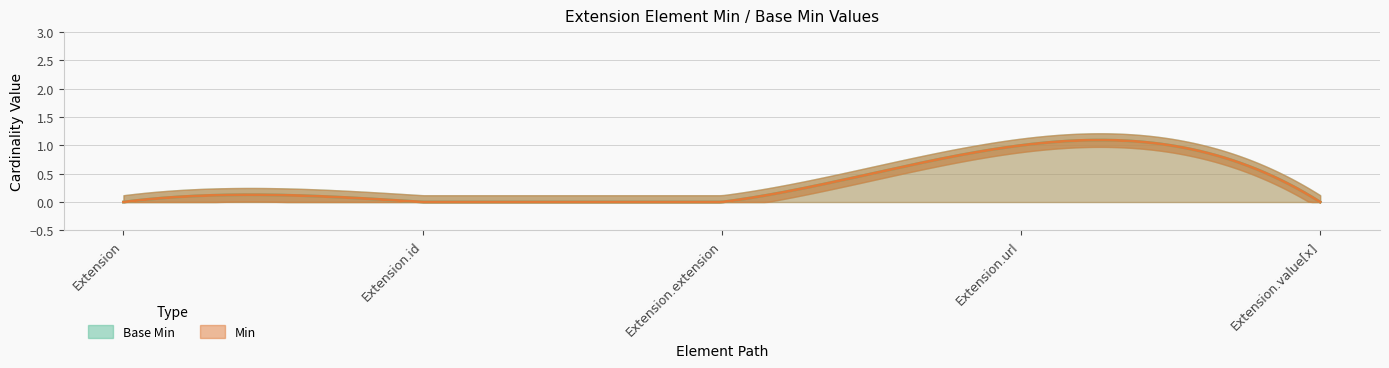

The Base Min series shows 1 at Extension. True or false?

False